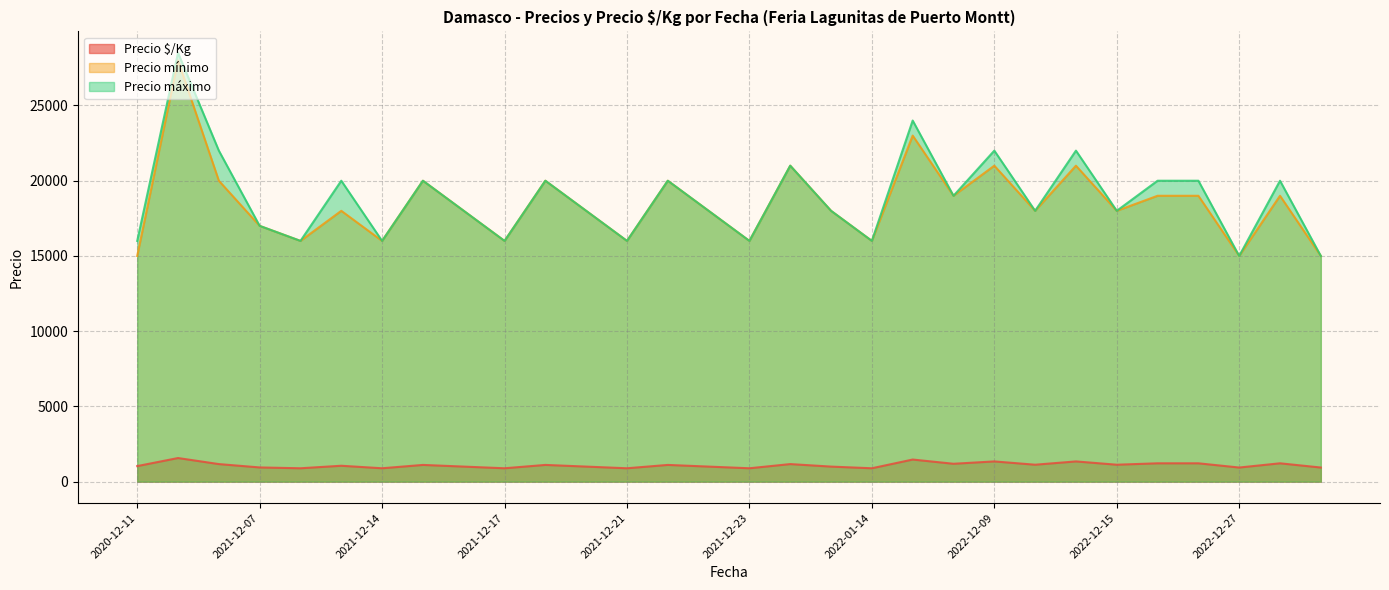

What are all the series names shown in the legend?

Precio $/Kg, Precio mínimo, Precio máximo